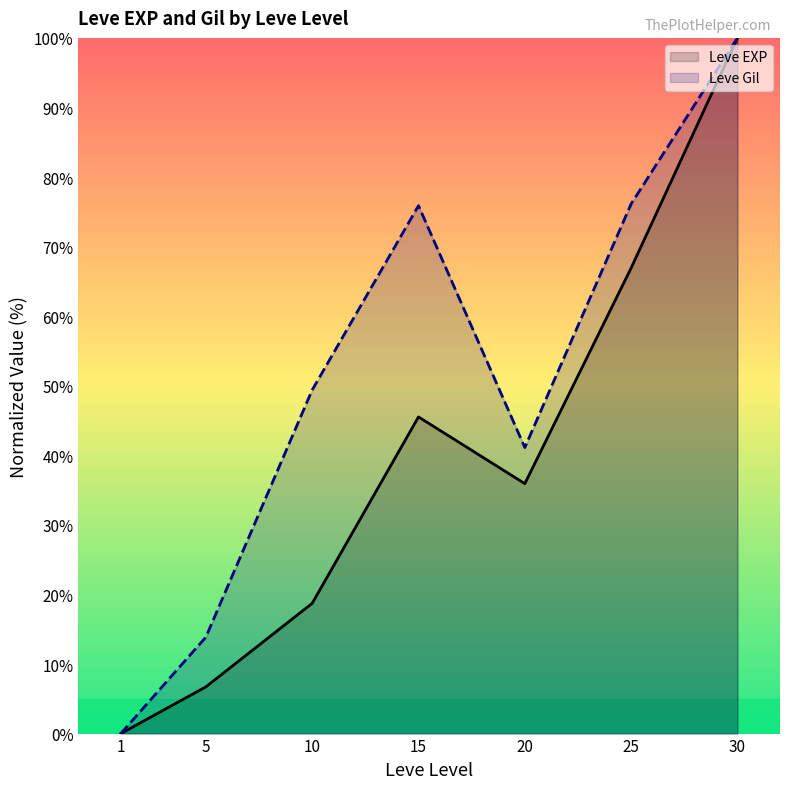

How many lines are shown in the chart?

2